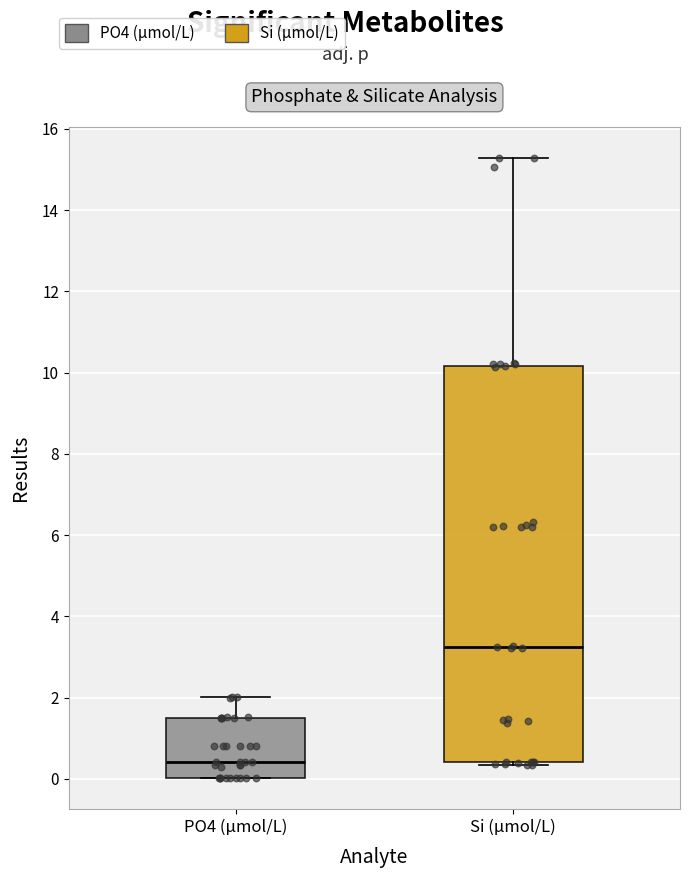

Which box has the highest median line?

Si (µmol/L)